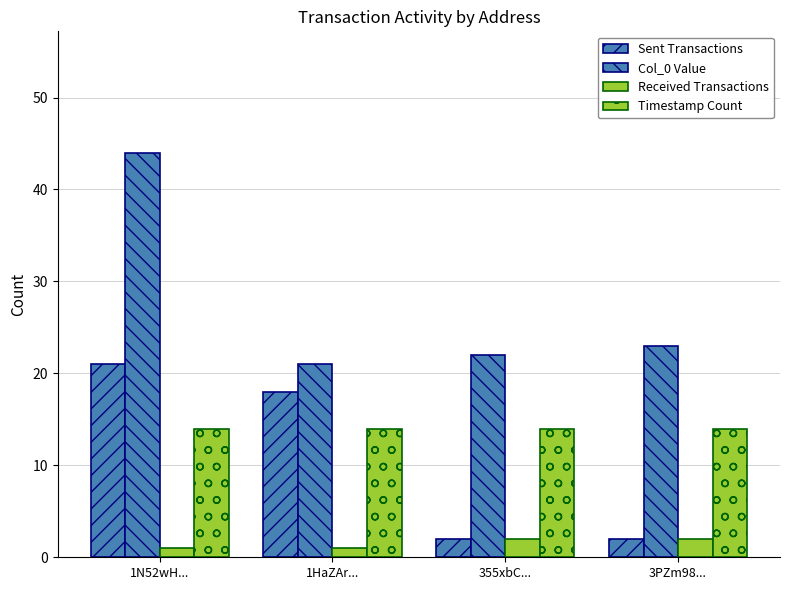

At which category is the sum across all series the highest?

1N52wH...